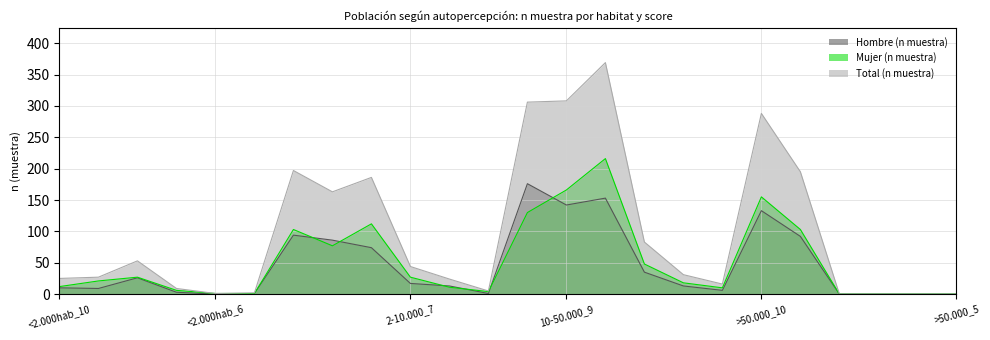

What is the label of the 23rd point from the right?

<2.000hab_9